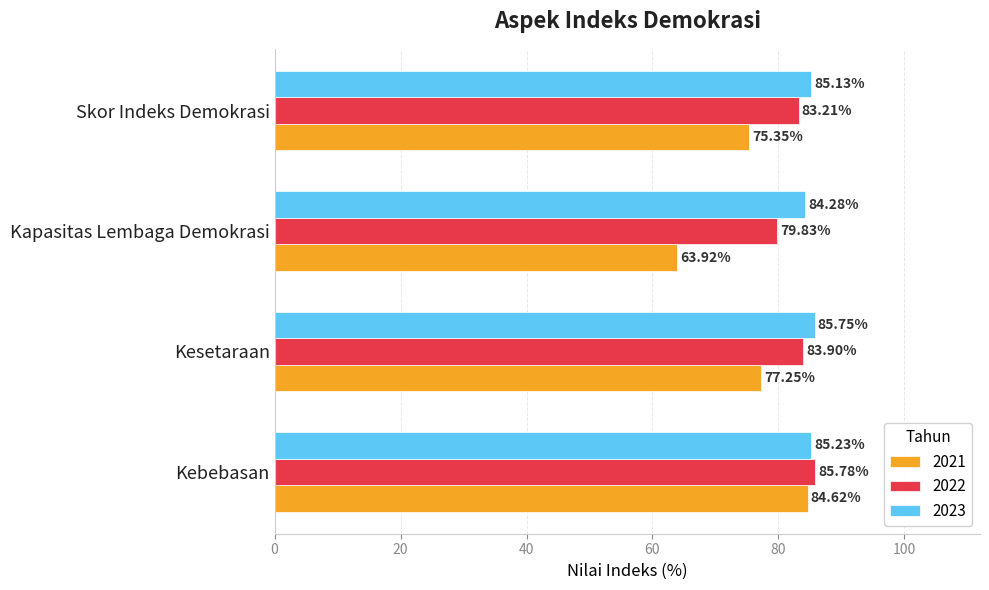

Where is 2021 nearest to the value 74?

Skor Indeks Demokrasi